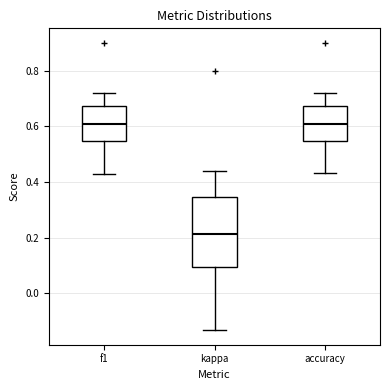

Reading left to right, read every box against the y-axis: the position of its median line, the range the box covers, and the ends of its whiskers. The values are not printed on the chart, so give them approximately, as read against the axis.

f1: median 0.60, box 0.54 to 0.68, whiskers 0.42 to 0.72
kappa: median 0.22, box 0.10 to 0.34, whiskers -0.14 to 0.44
accuracy: median 0.60, box 0.54 to 0.68, whiskers 0.44 to 0.72